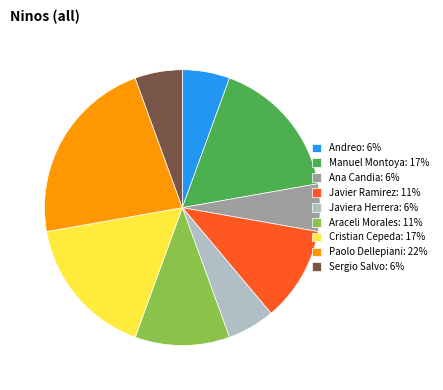

Approximately how many times larger is the value at Ana Candia: 6% compared to Javier Ramirez: 11%?

0.5